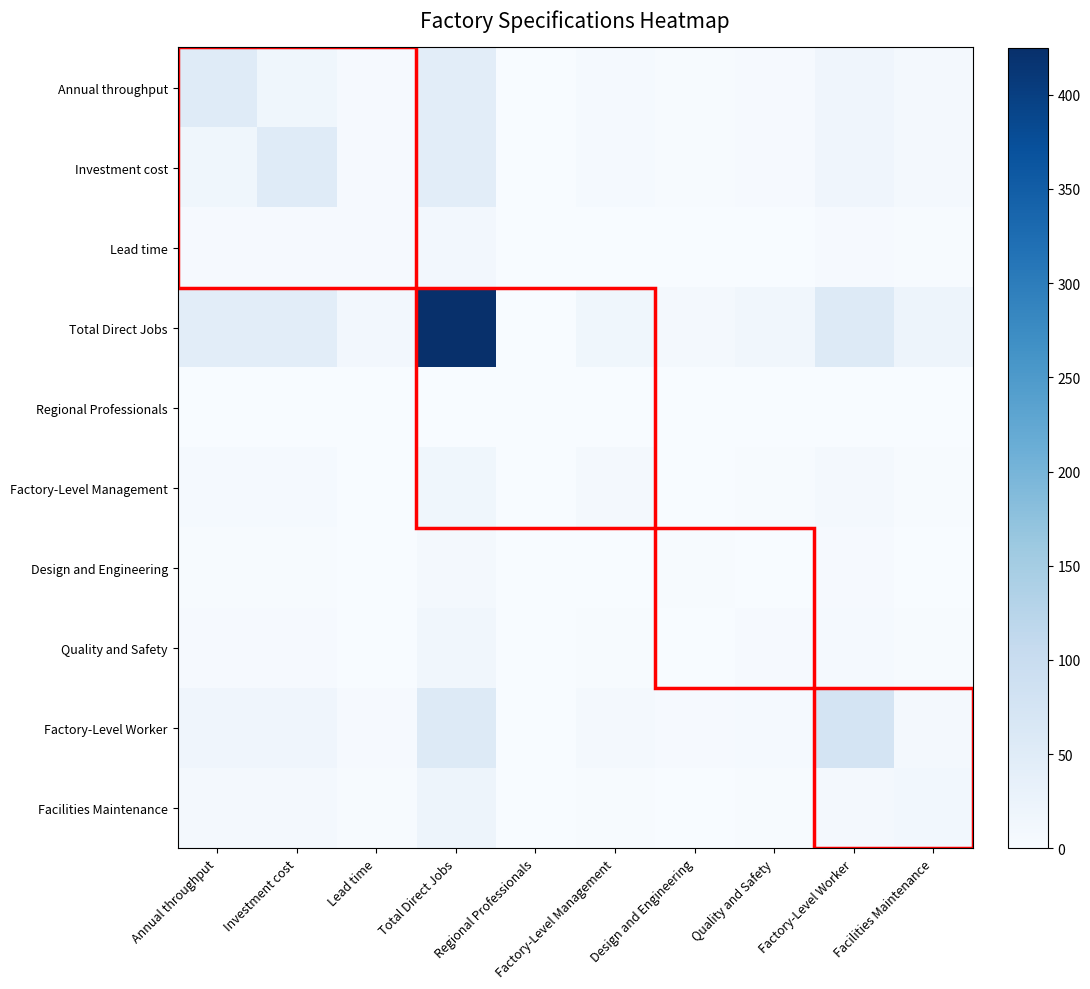

What is the difference between the highest and lowest values at Factory-Level Management?

16.5